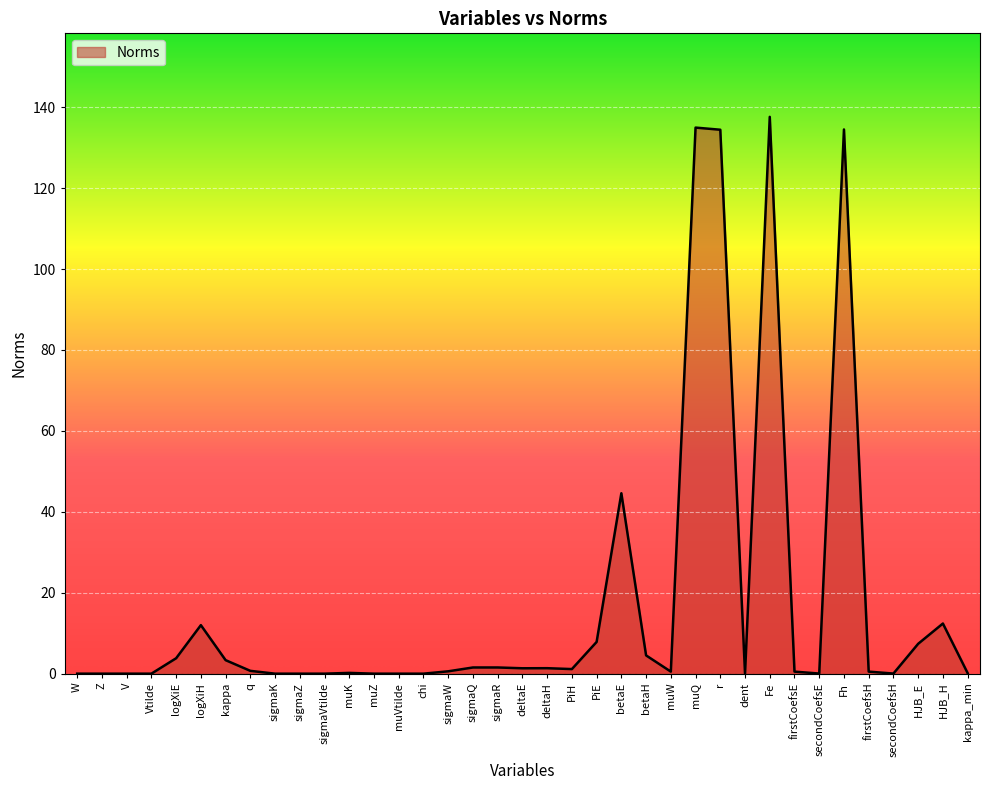

How many lines are shown in the chart?

1